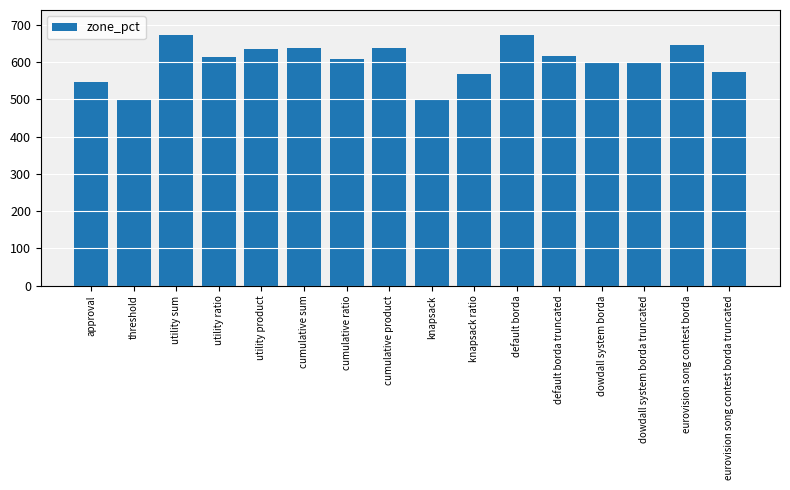

The value at utility product is 634. True or false?

True